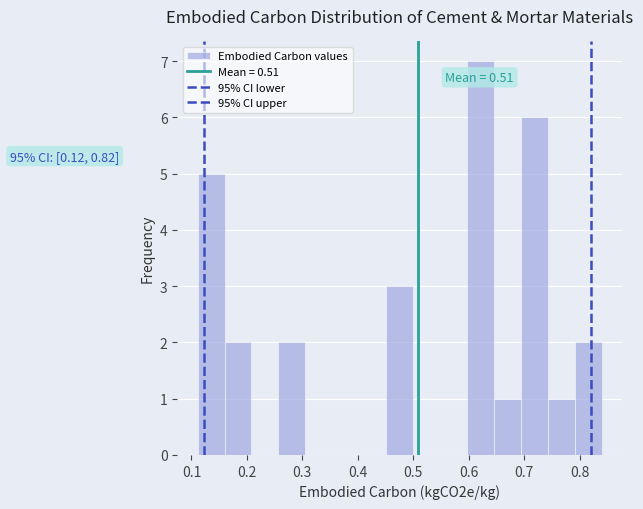

Over which range of the x-axis is the bar tallest?

0.60 to 0.65